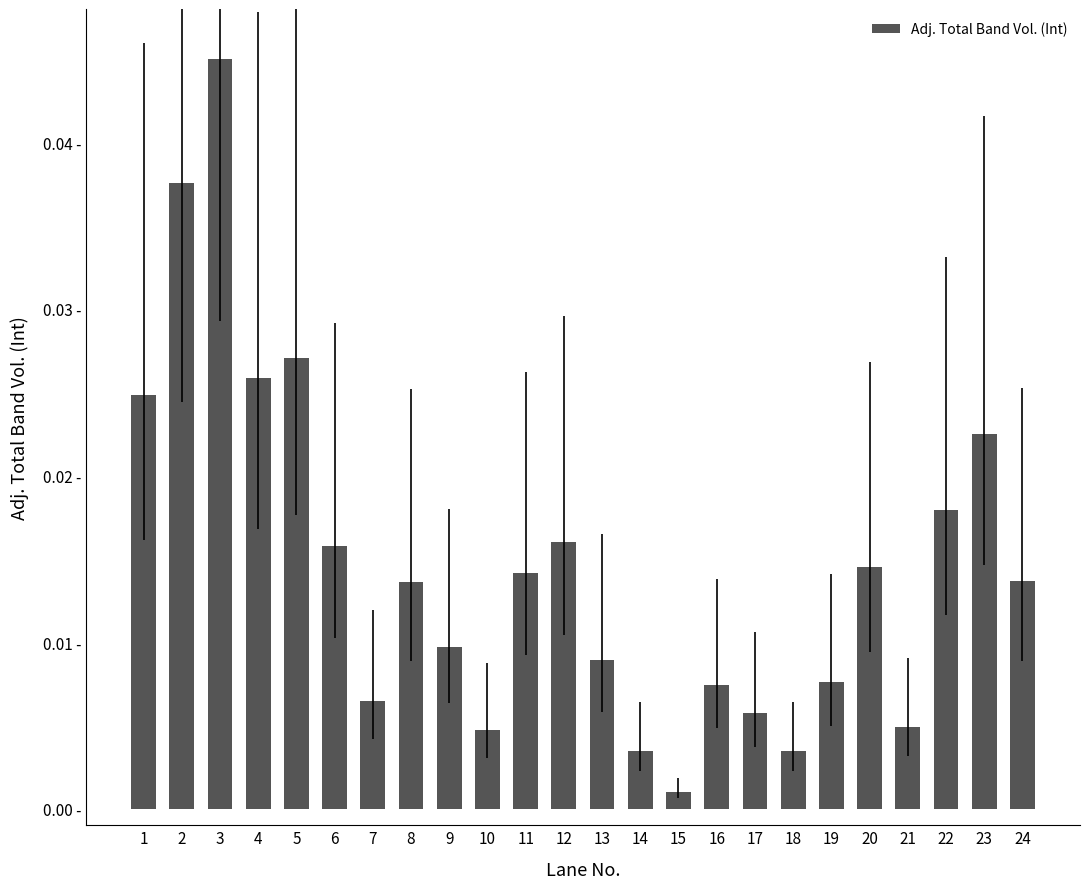

Does the chart contain any negative values?

No